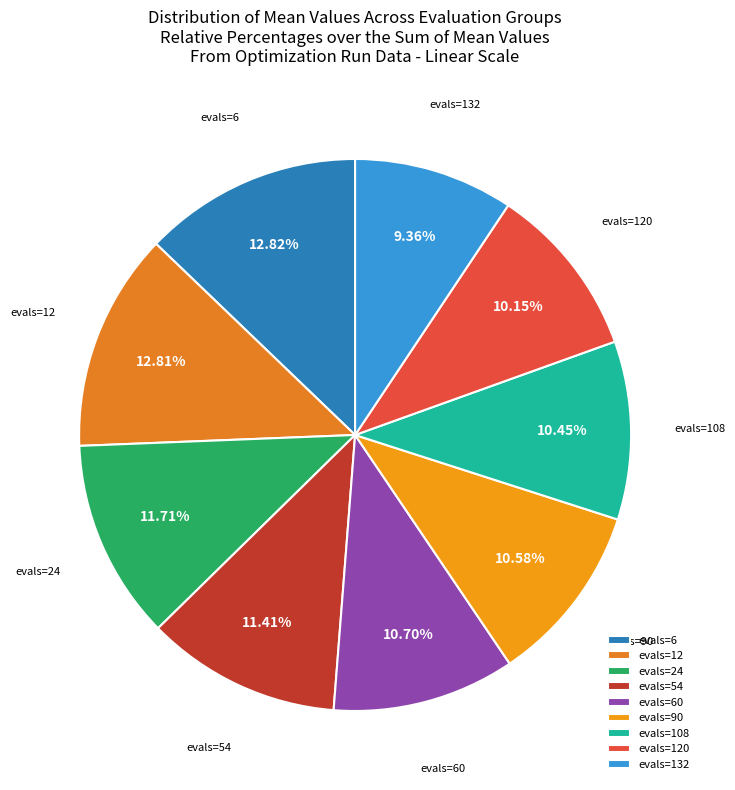

Which has a higher value, evals=132 or evals=60?

evals=60